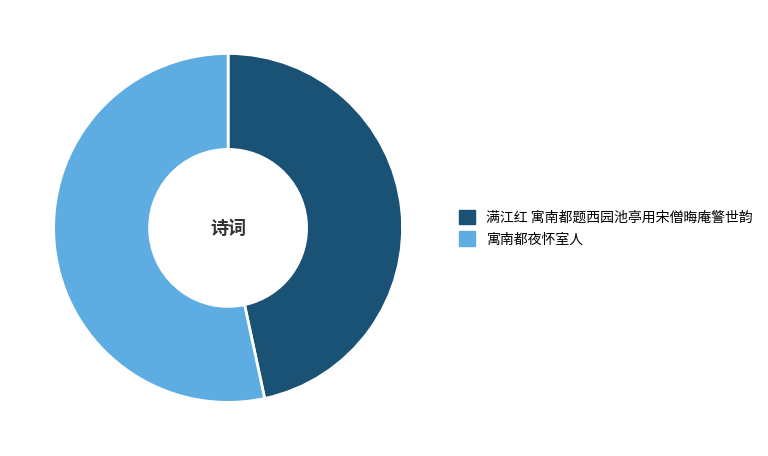

Approximately how many times larger is the value at 满江红 寓南都题西园池亭用宋僧晦庵警世韵 compared to 寓南都夜怀室人?

0.9